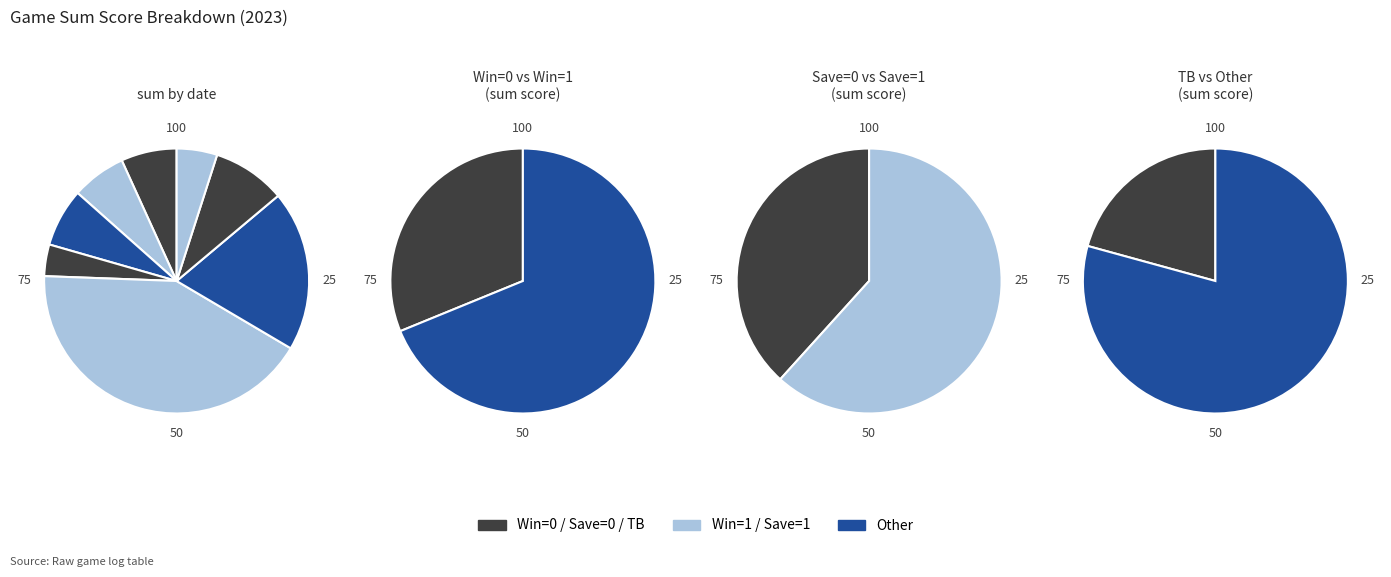

To the nearest percent, what portion does 2023-07-15 represent?

42%